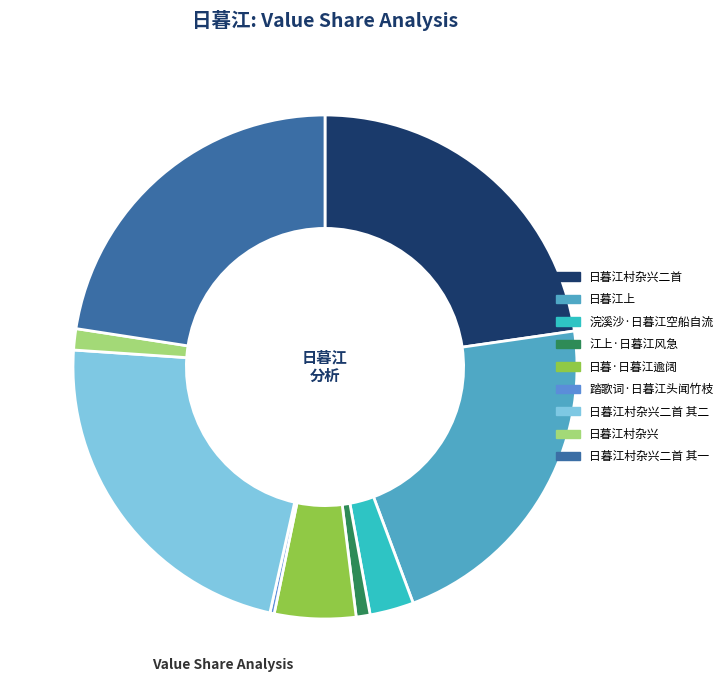

Is it true that 日暮江上 is 35% of the pie?

False